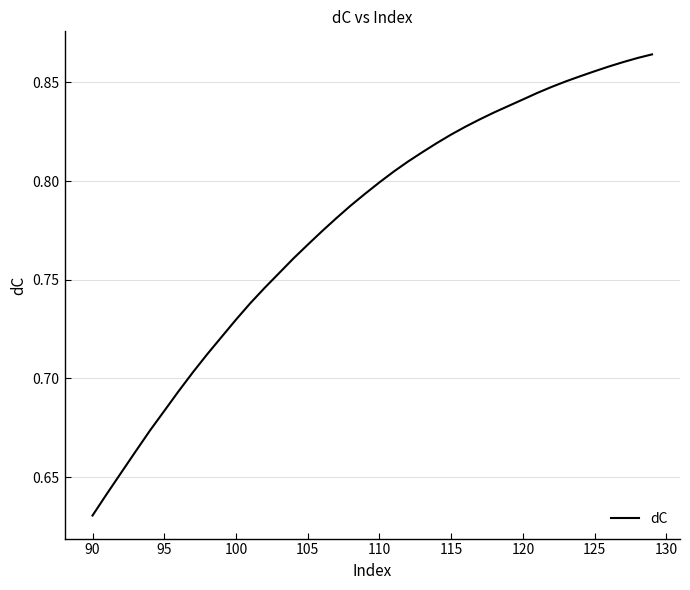

Which category has the lowest value across all series?

90